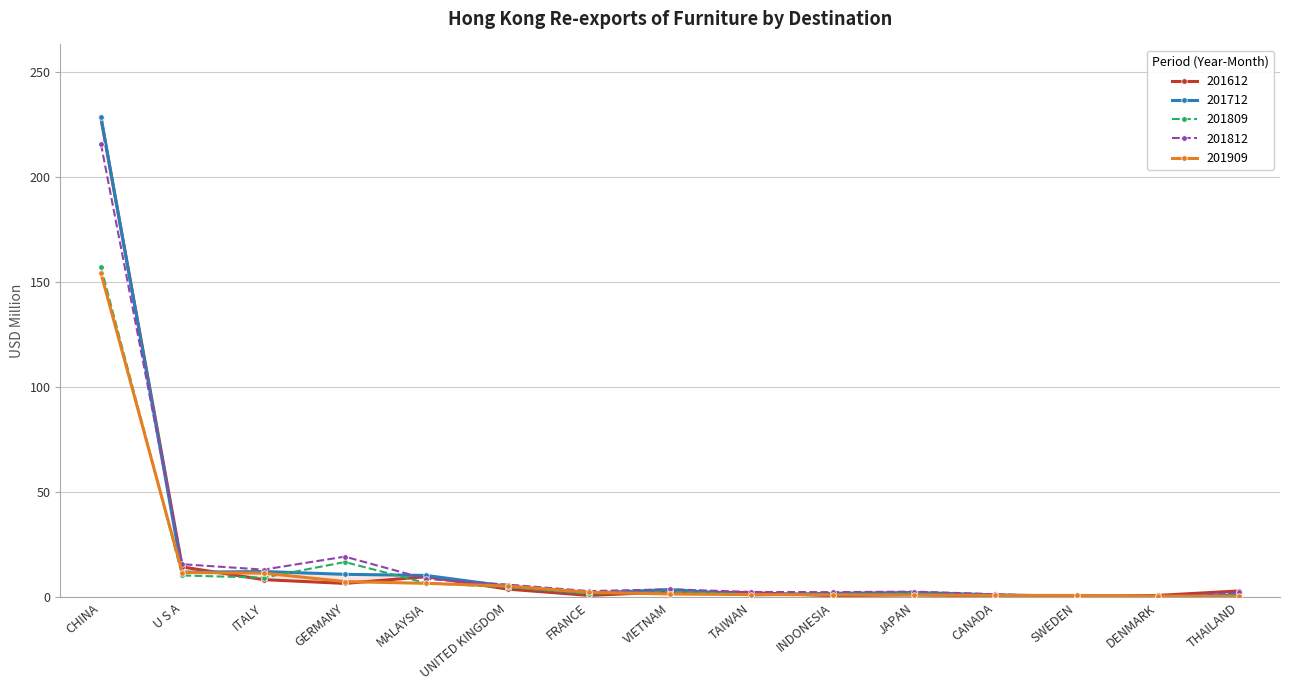

What is the sum of the 201809 values at ITALY and MALAYSIA?

16.2